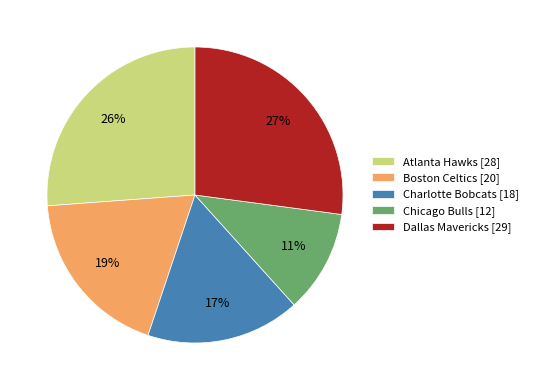

How many segments does this pie chart have?

5